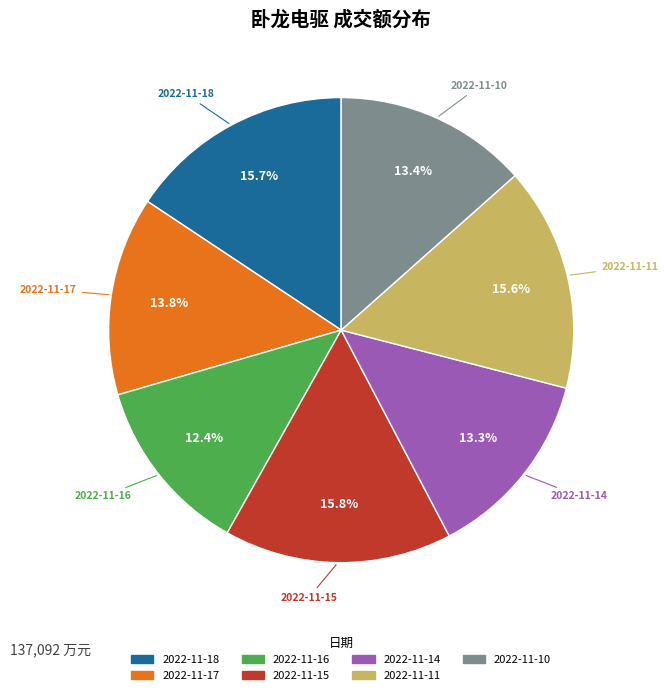

Approximately how many times larger is the value at 2022-11-10 compared to 2022-11-18?

0.9